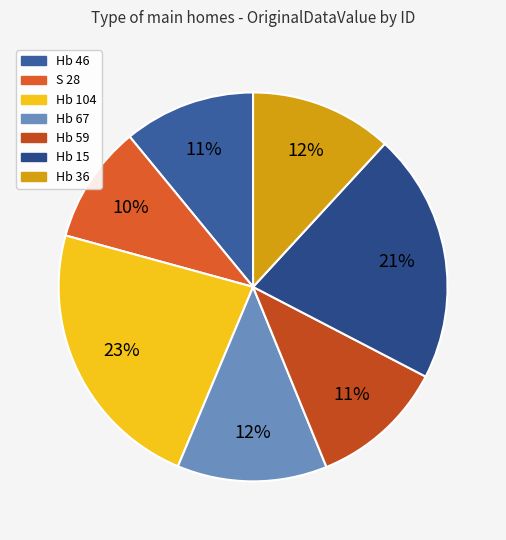

Is it true that Hb 59 is 19% of the pie?

False